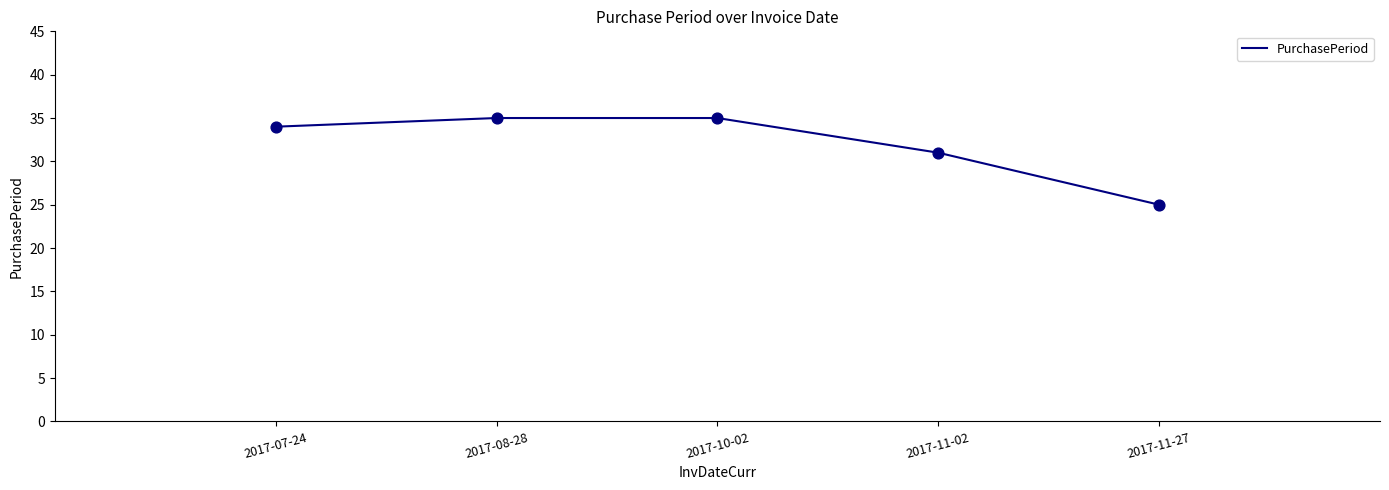

Which has a higher value, 2017-10-02 or 2017-07-24?

2017-10-02